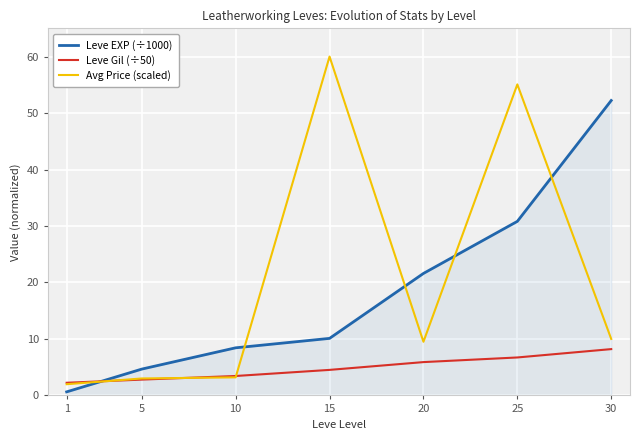

What is the lowest value of the Avg Price (scaled) series?

2.0